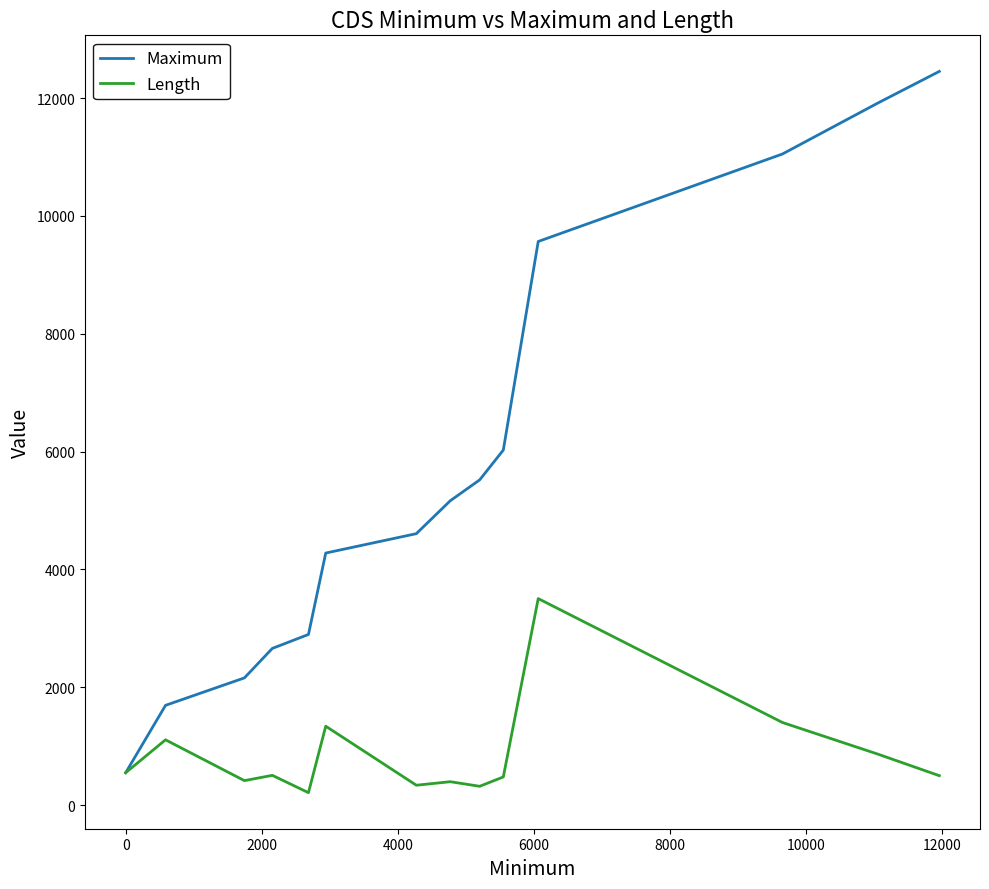

How many lines are shown in the chart?

2